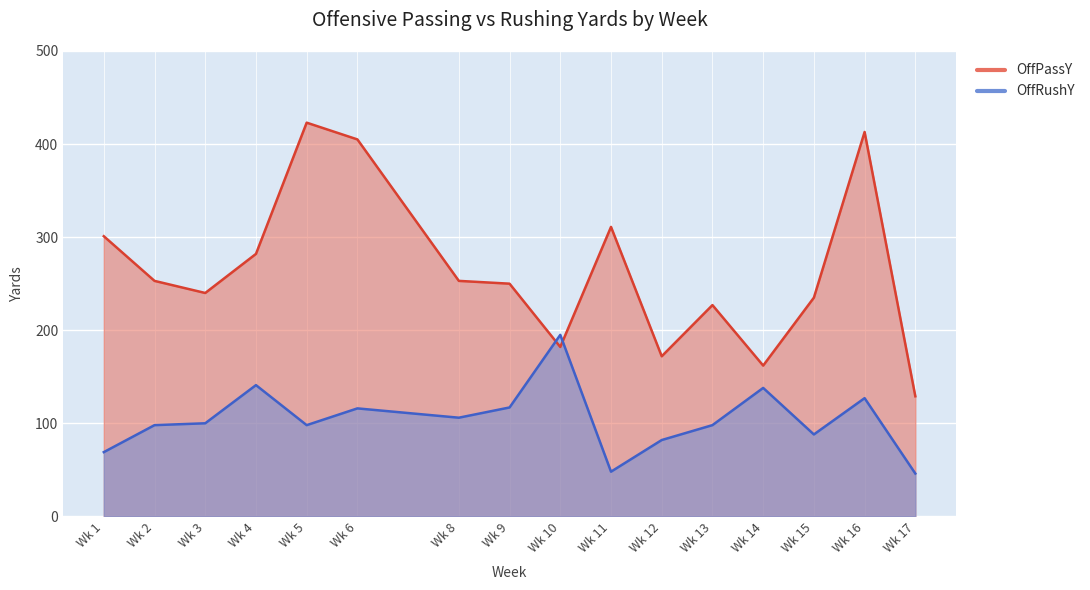

Is it true that OffRushY equals 98 at Wk 5?

True